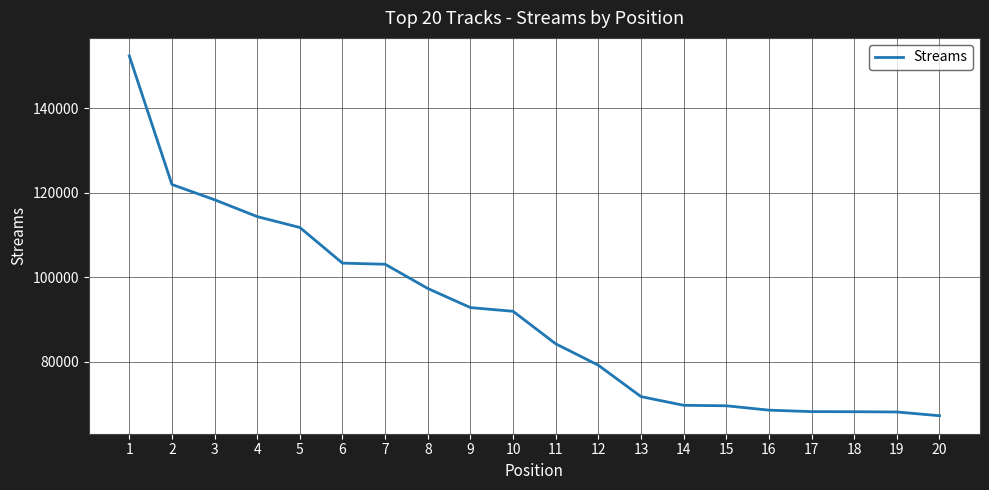

The value at 10 is 30238. True or false?

False